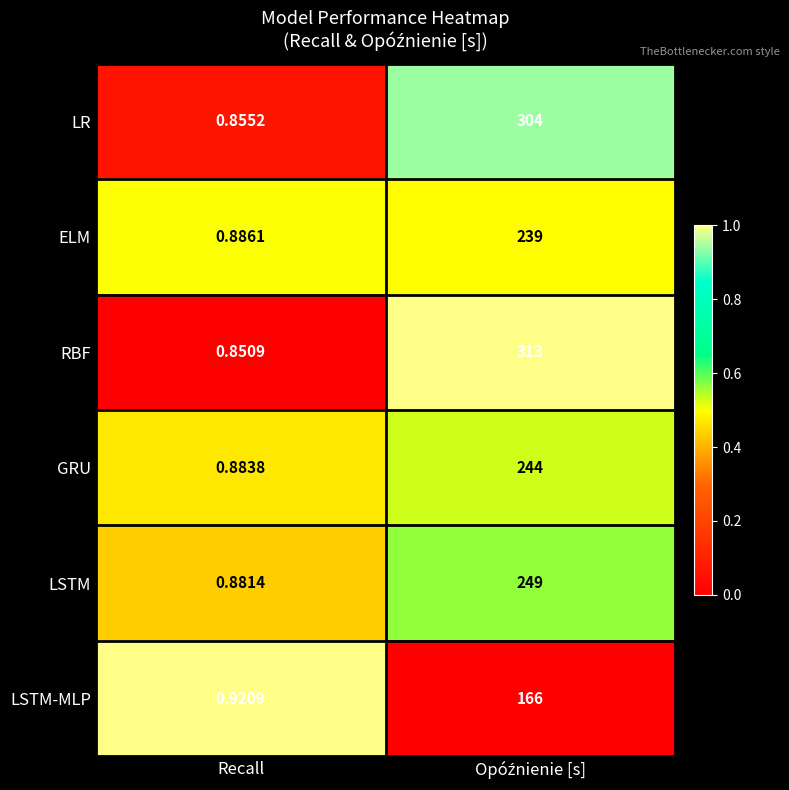

Which series has the largest total across all categories?

RBF